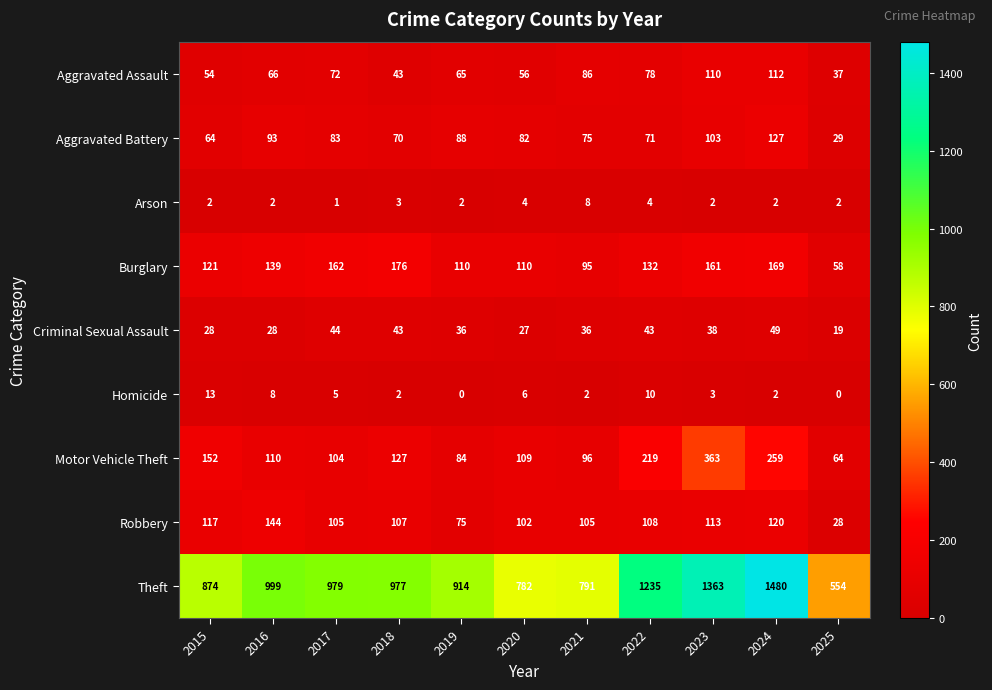

What is the difference between the maximum and second lowest values in the Aggravated Battery series?

63